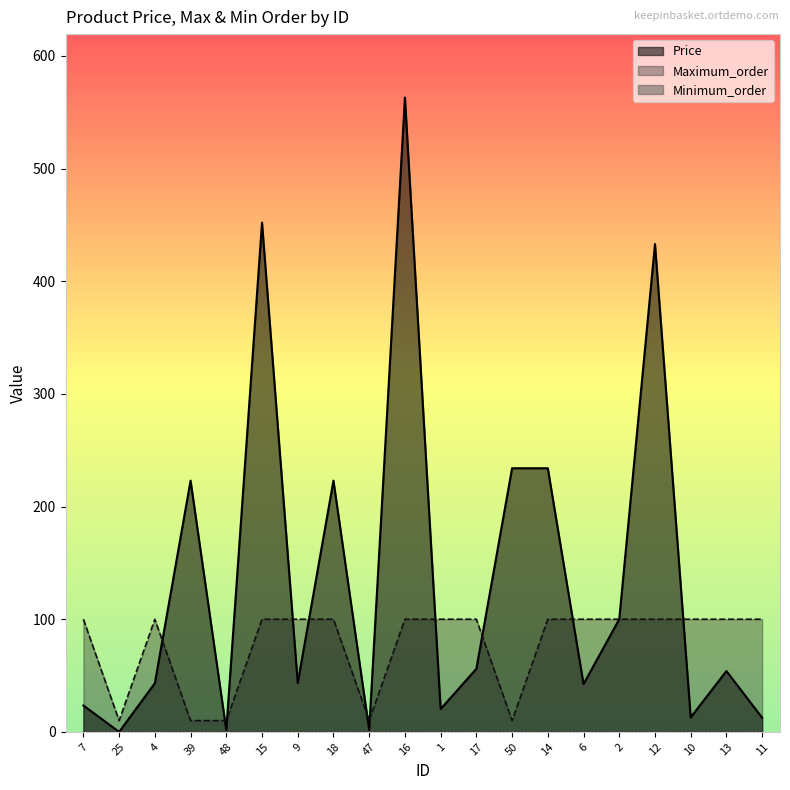

Between 12 and 39, which is larger?

12